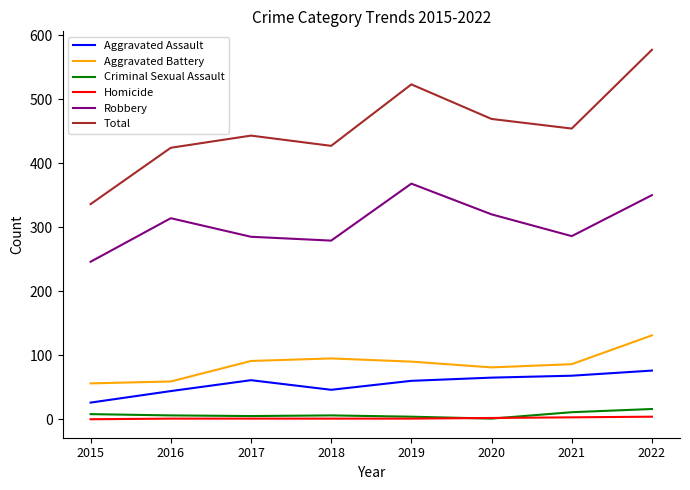

Read the Total value at 2021, to the nearest 5.

455